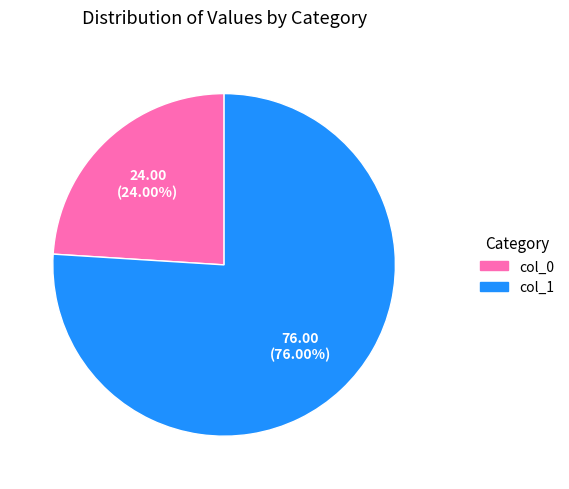

Which slice represents more than half of the pie?

col_1